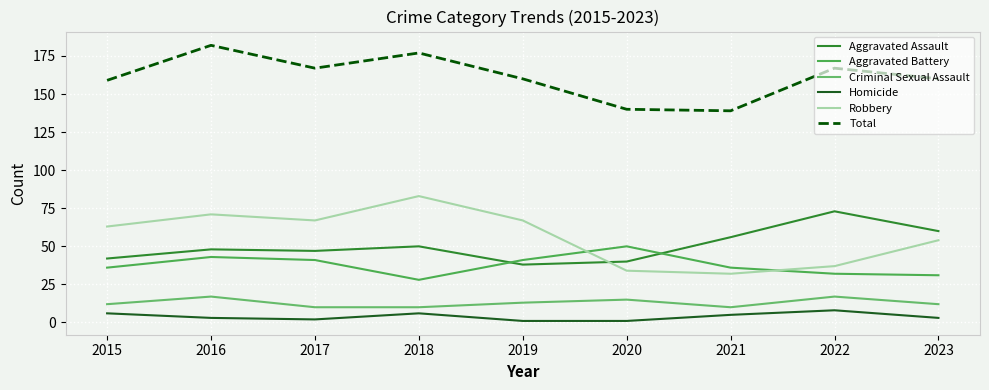

True or false: Homicide and Robbery cross at least once.

False